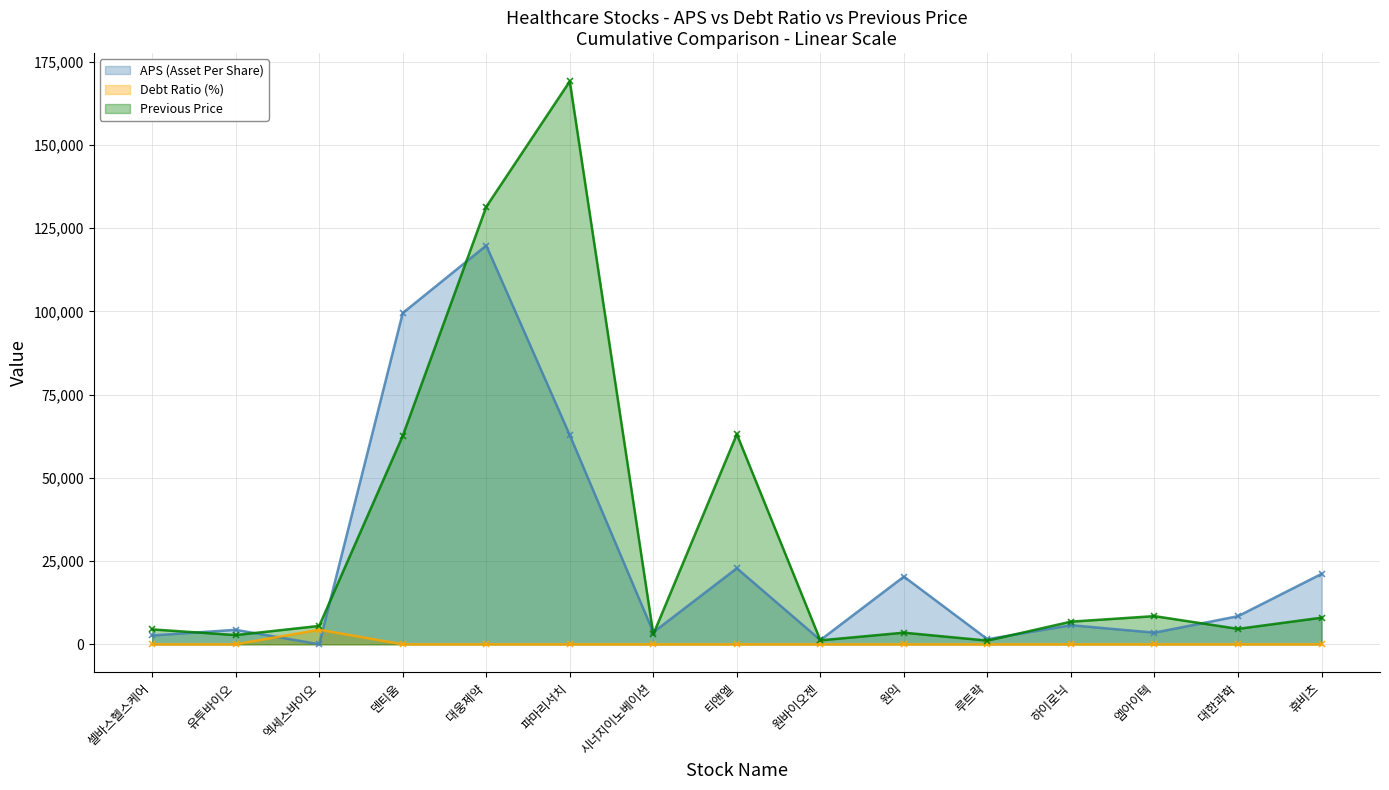

At which category is the sum across all series the highest?

대웅제약